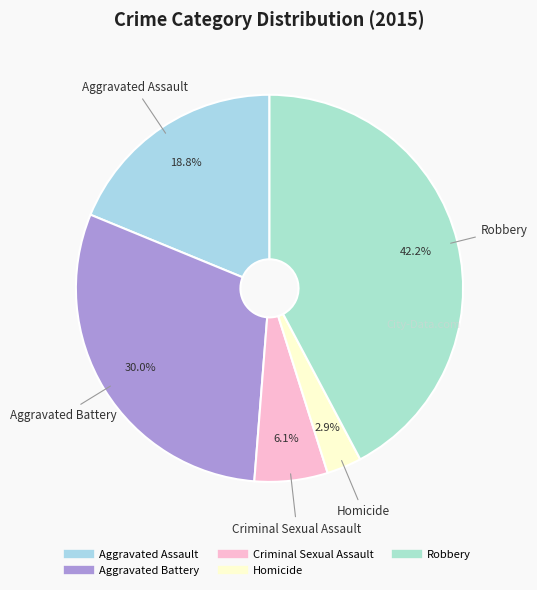

Approximately how many times larger is the value at Robbery compared to Criminal Sexual Assault?

6.9